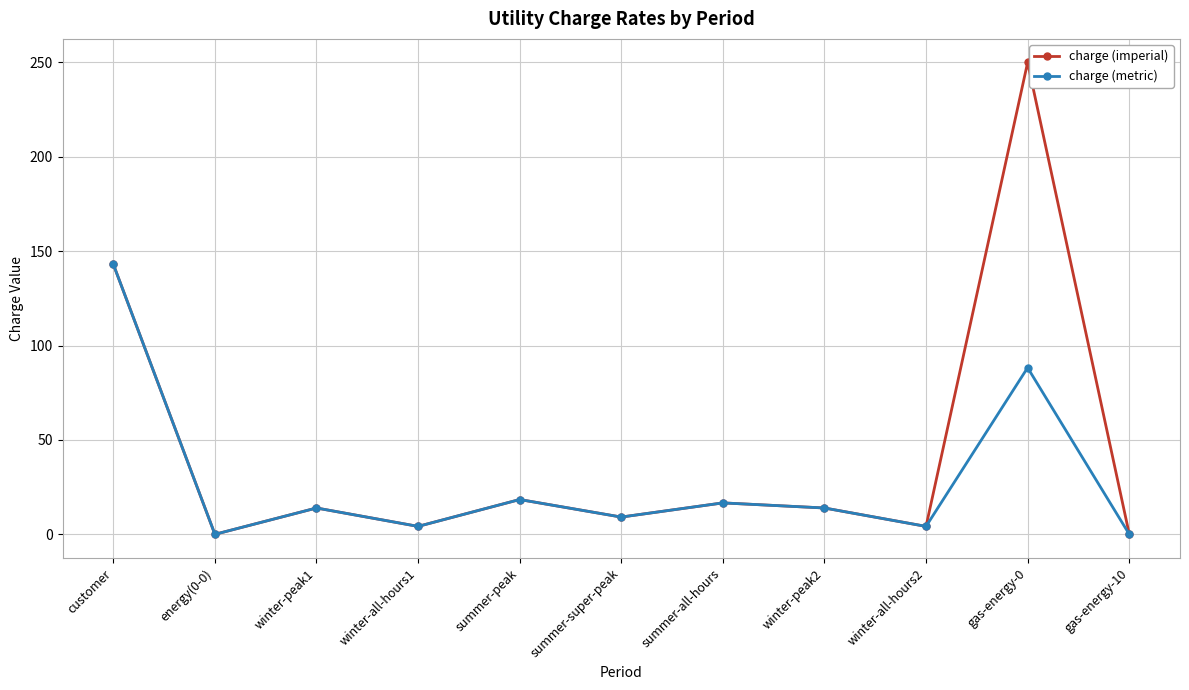

What are all the series names shown in the legend?

charge (imperial), charge (metric)